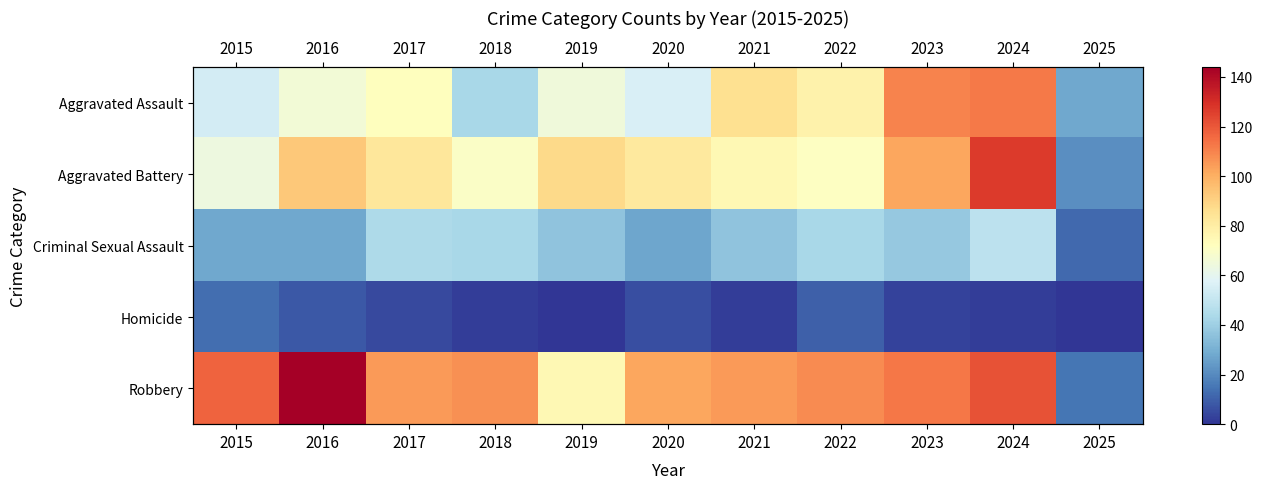

Is it true that Criminal Sexual Assault equals 27 at 2020?

True